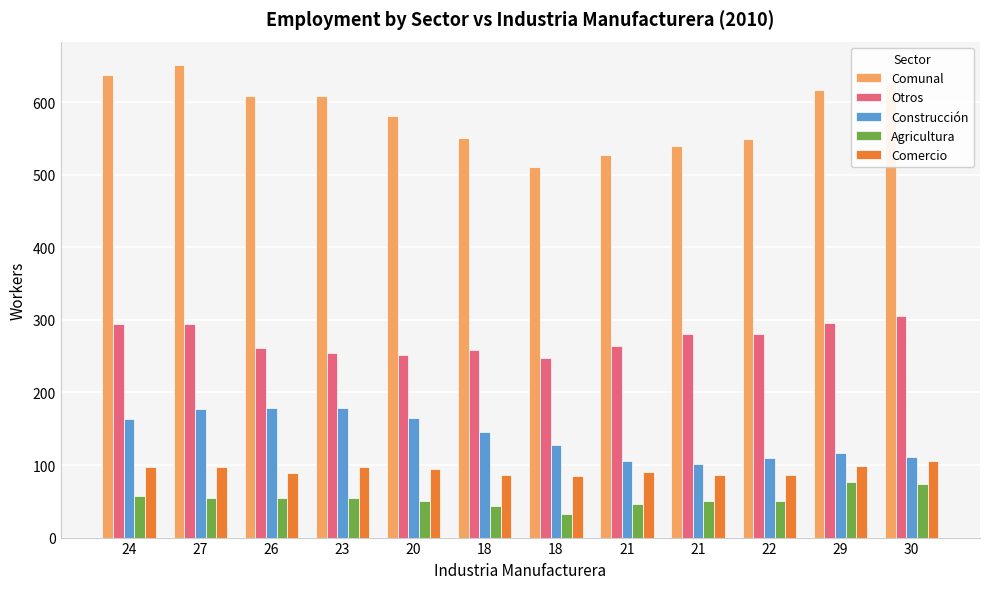

What is the sum of the Agricultura values at 21 and 27?

101